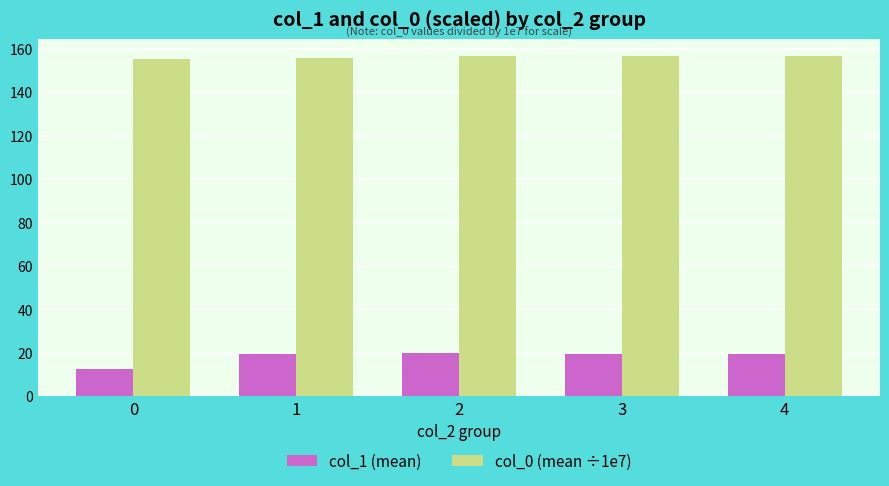

What are all the series names shown in the legend?

col_1 (mean), col_0 (mean ÷1e7)